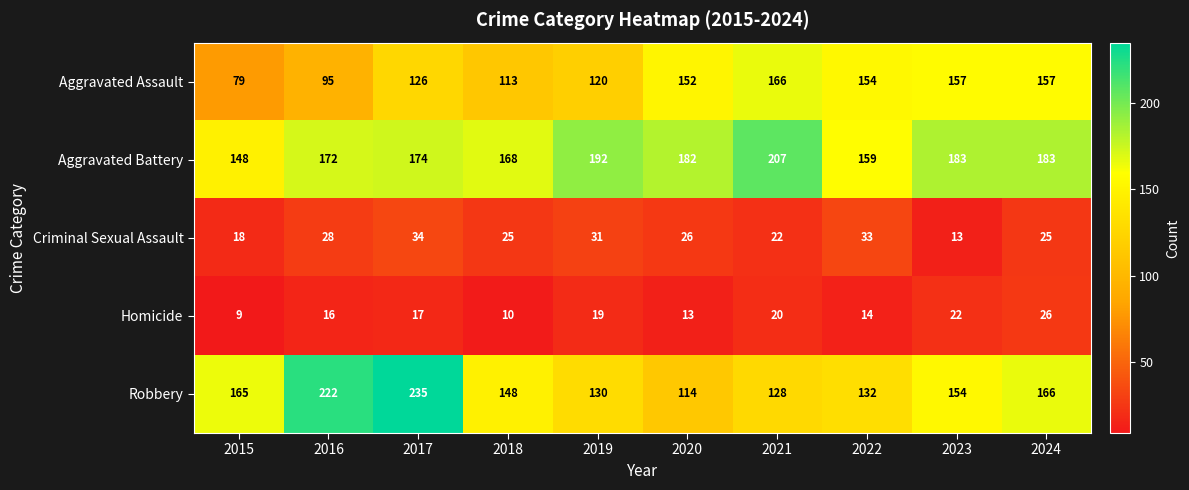

What is the total value across all series at 2015?

419